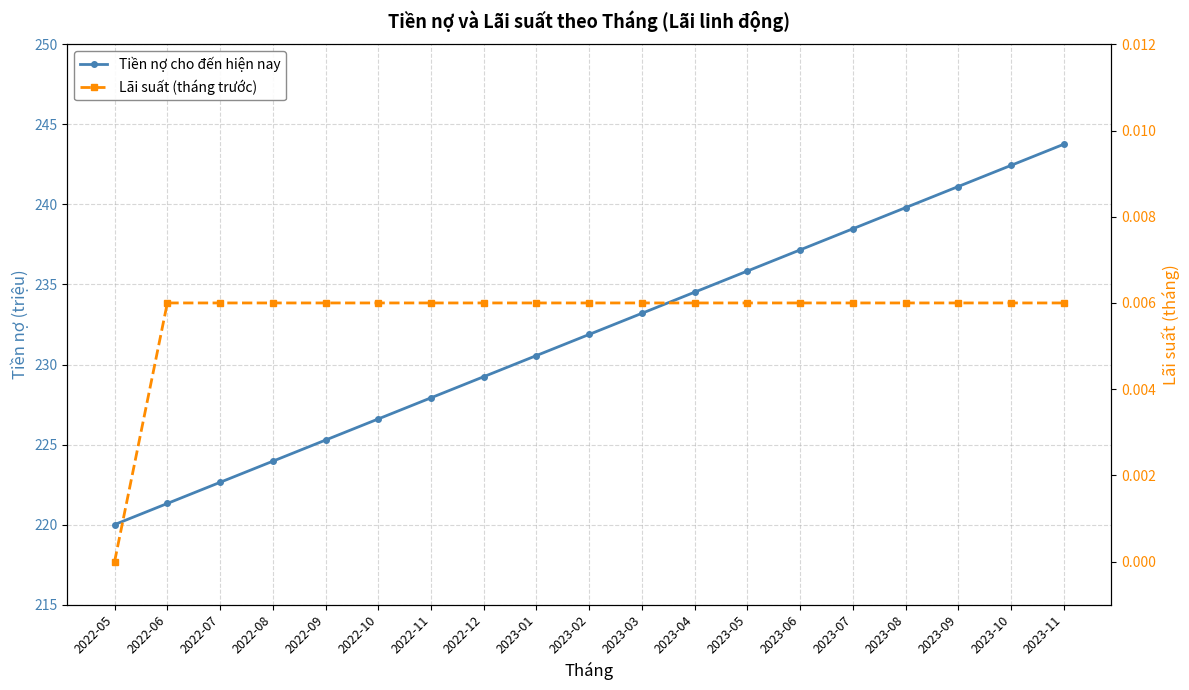

At which label does Lãi suất (tháng trước) reach its peak?

2022-06